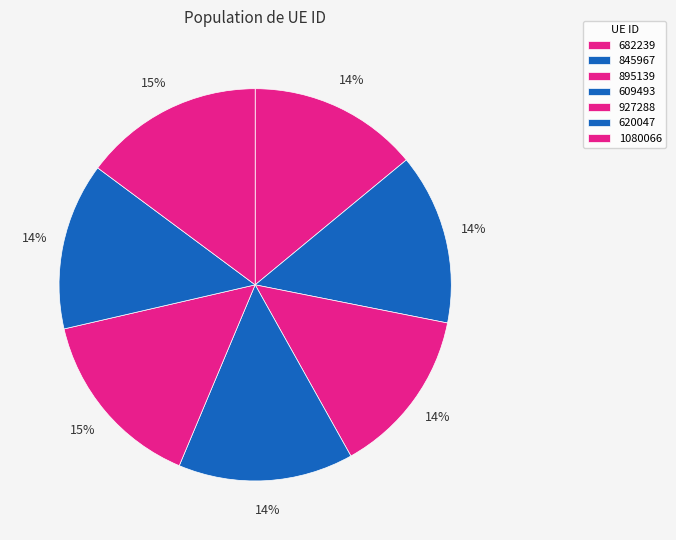

How many segments does this pie chart have?

7